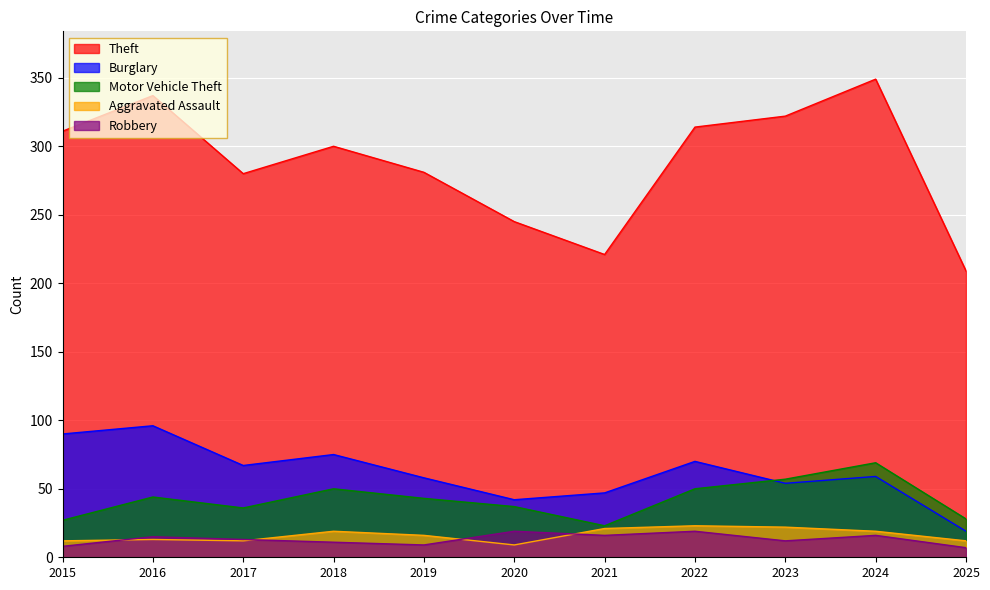

Is it true that Motor Vehicle Theft equals 28 at 2025?

True